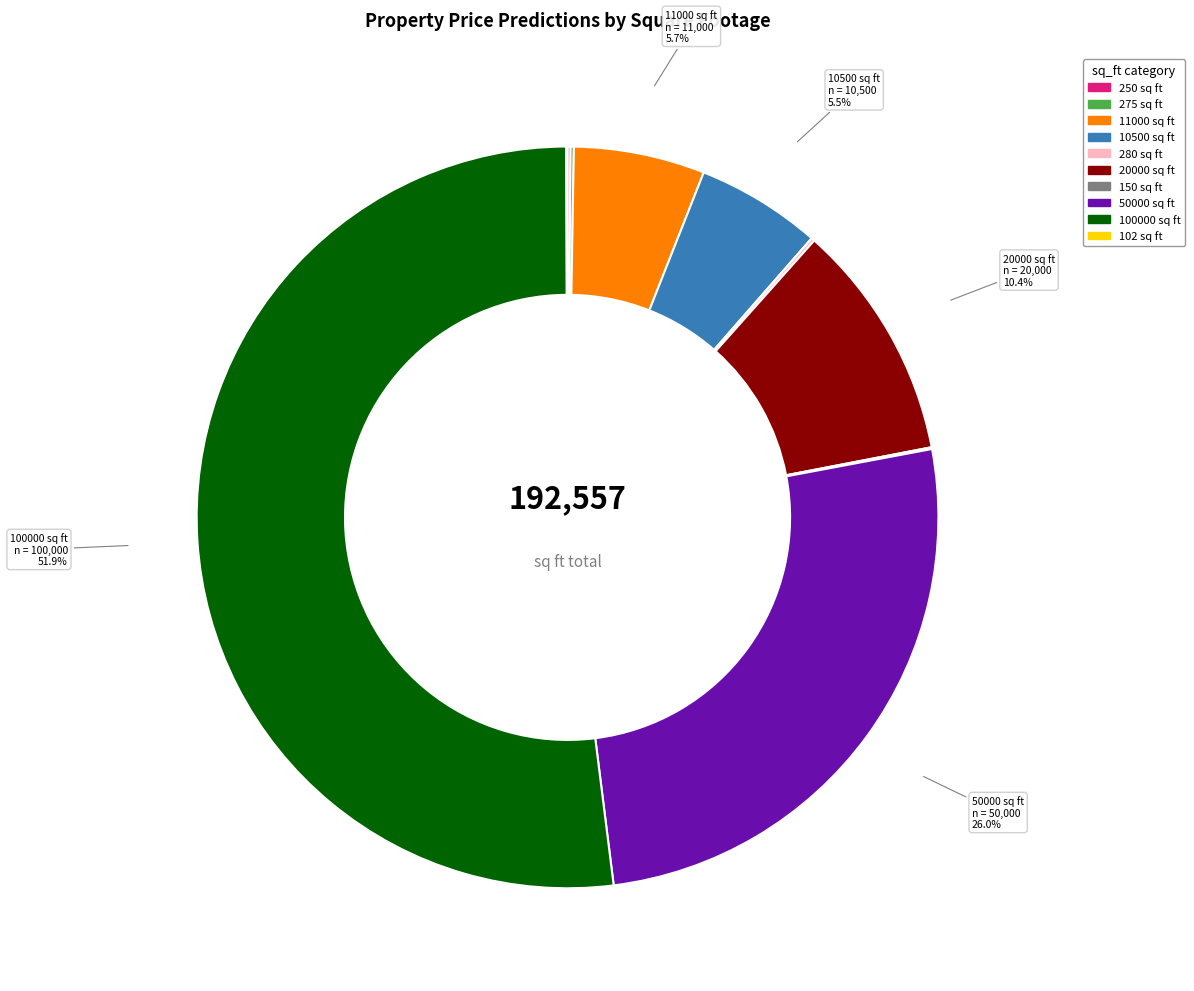

Which slice is the largest?

100000 sq ft